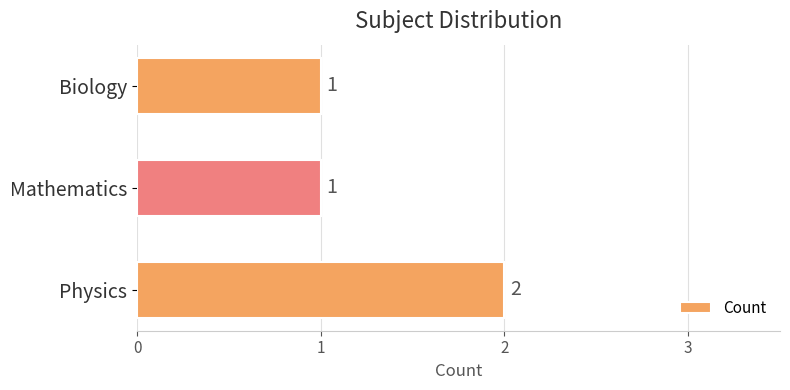

How many bars are there in total?

3